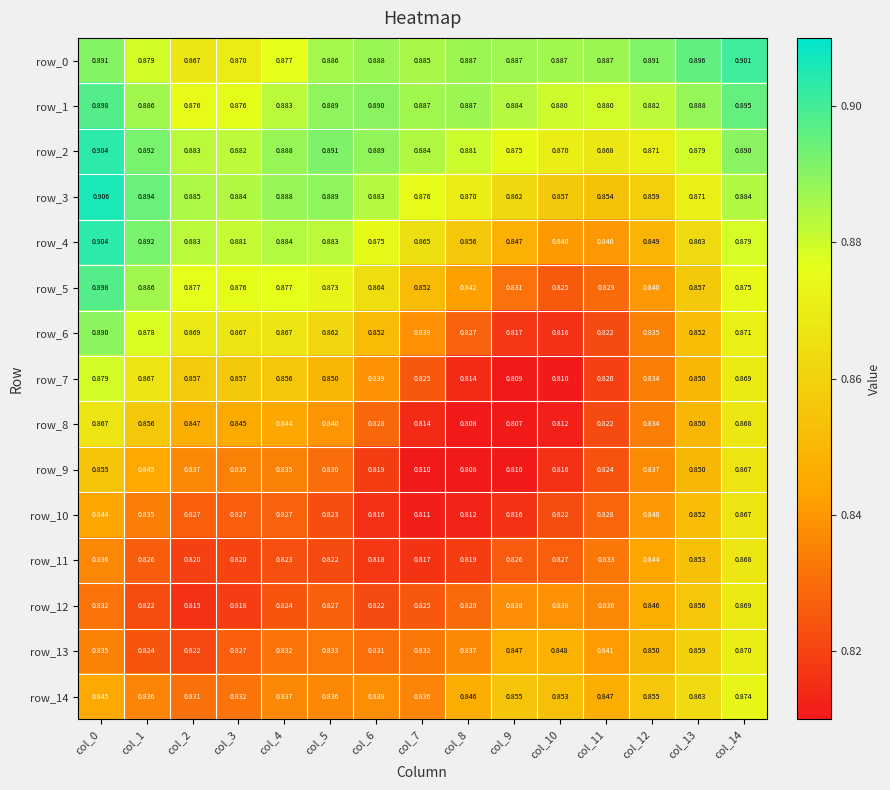

How many row_6 values are between 0 and 1?

15